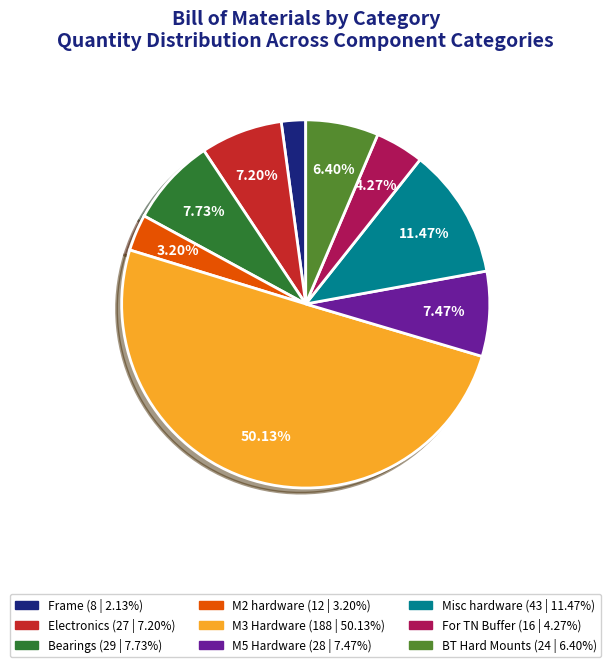

Approximately how many times larger is the value at Frame compared to Electronics?

0.3